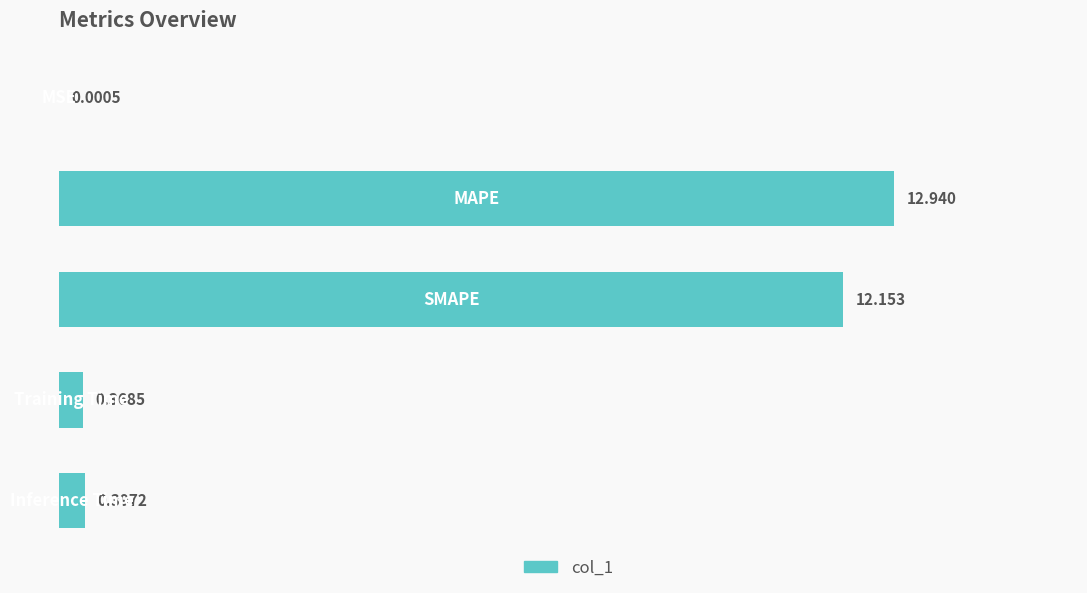

What is the maximum value shown in the chart?

12.9